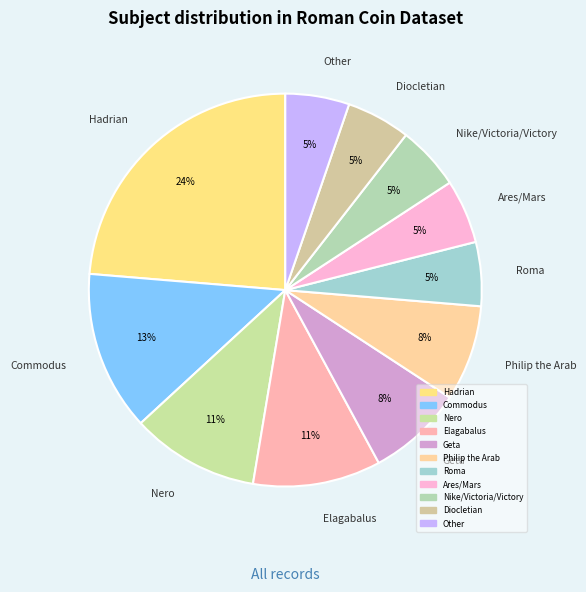

Count the number of slices in the pie.

11